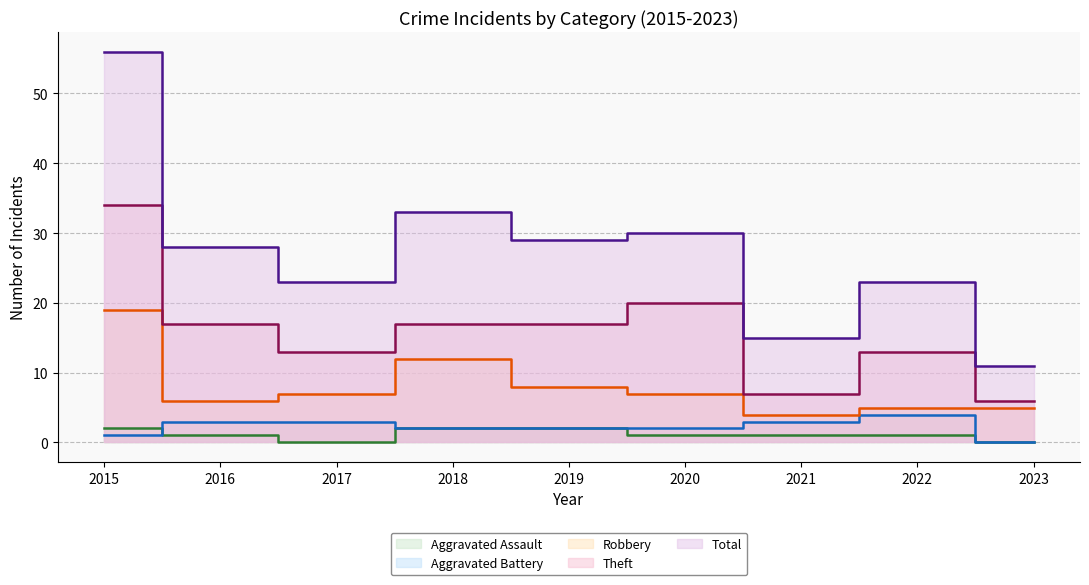

What is the difference between the maximum and minimum values in the Aggravated Battery series?

4